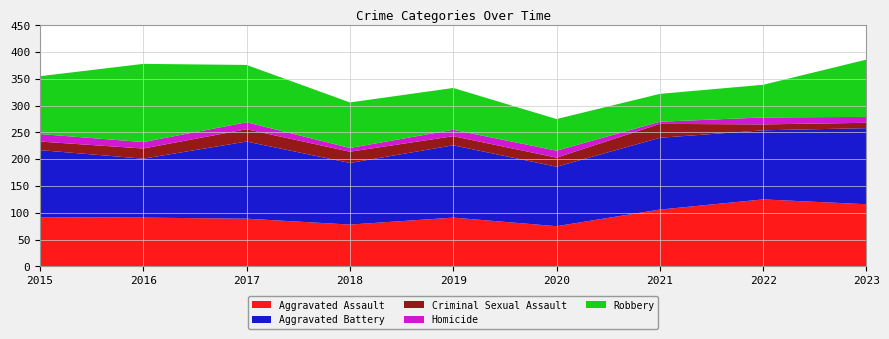

Reading left to right, what are all the values shown in this chart?

Aggravated Assault: 92	91	89	78	91	75	106	125	116
Aggravated Battery: 125	110	144	115	135	111	134	129	142
Criminal Sexual Assault: 16	19	23	21	17	17	26	11	10
Homicide: 14	12	13	7	12	13	4	13	11
Robbery: 108	146	107	85	78	59	52	61	107